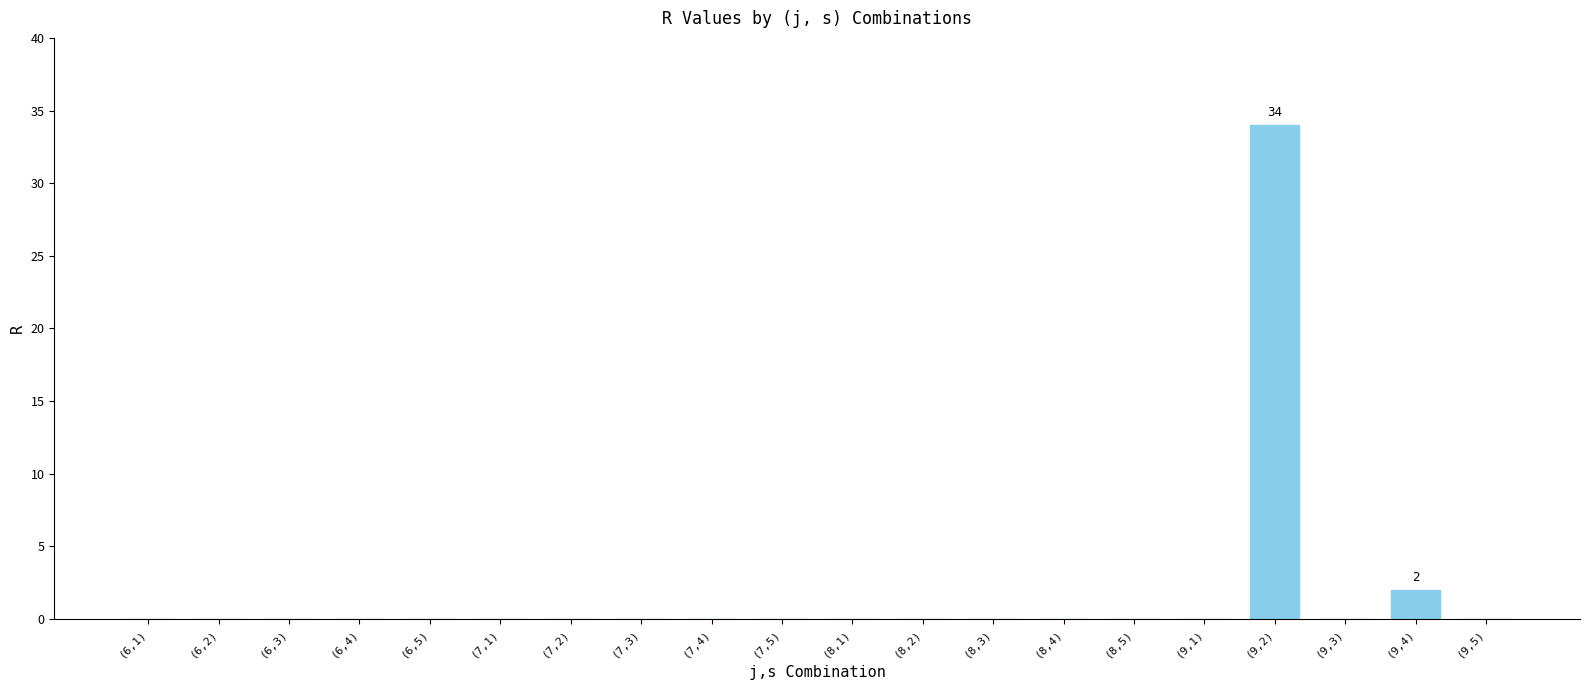

Reading right to left, list all the values displayed in this chart.

0	2	0	34	0	0	0	0	0	0	0	0	0	0	0	0	0	0	0	0